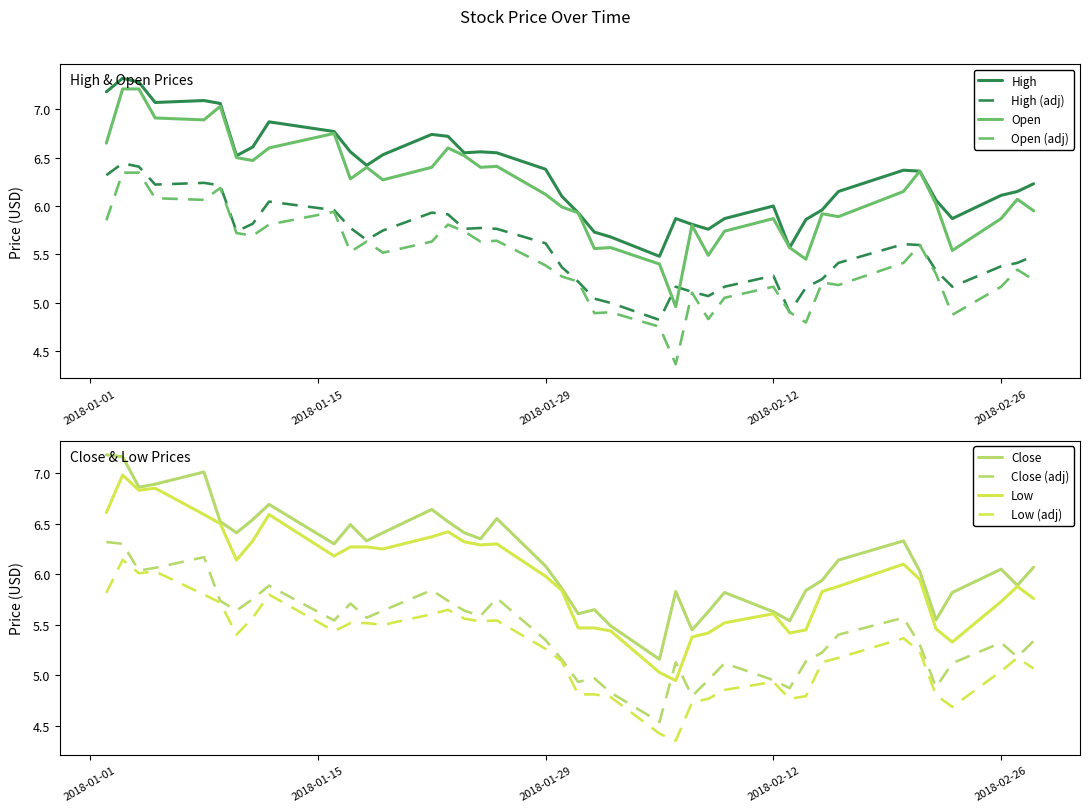

True or false: High (adj) and Open intersect in this chart.

True